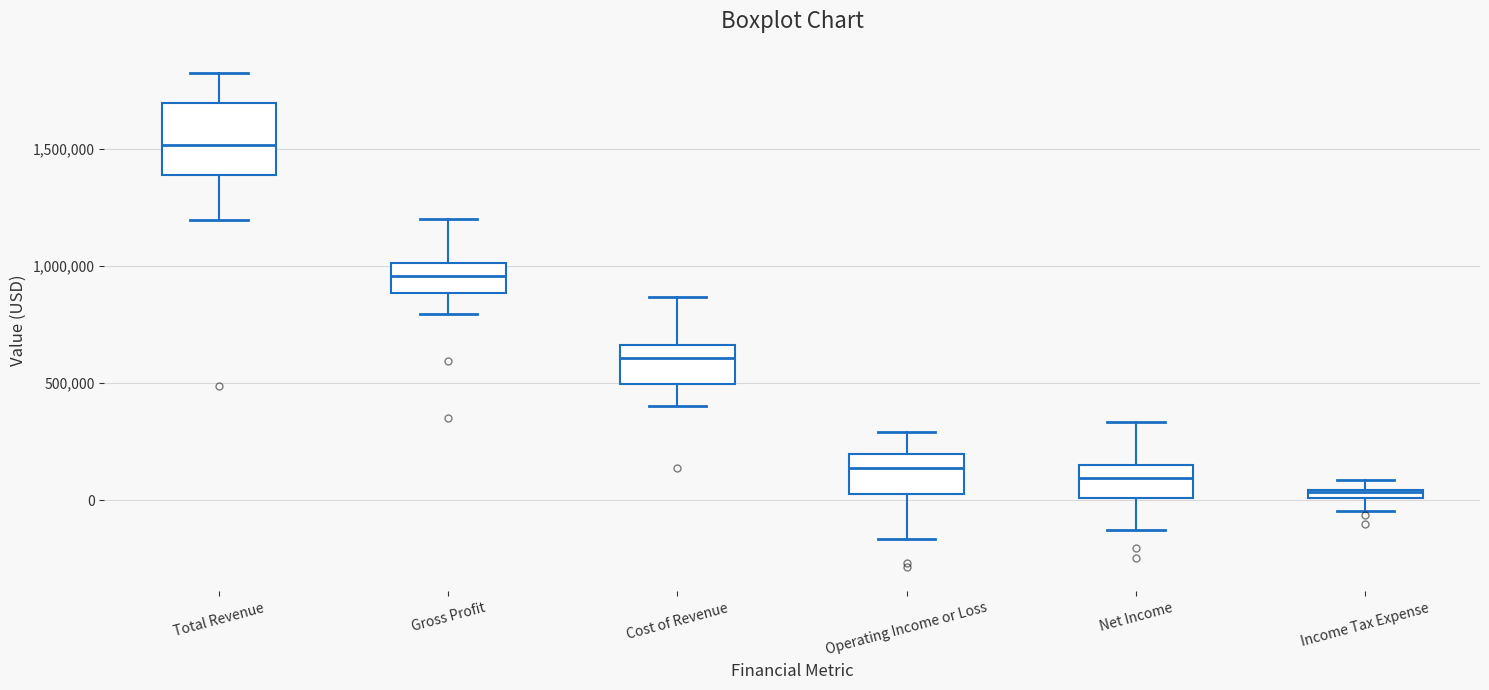

Which box has the lowest median line?

Income Tax Expense